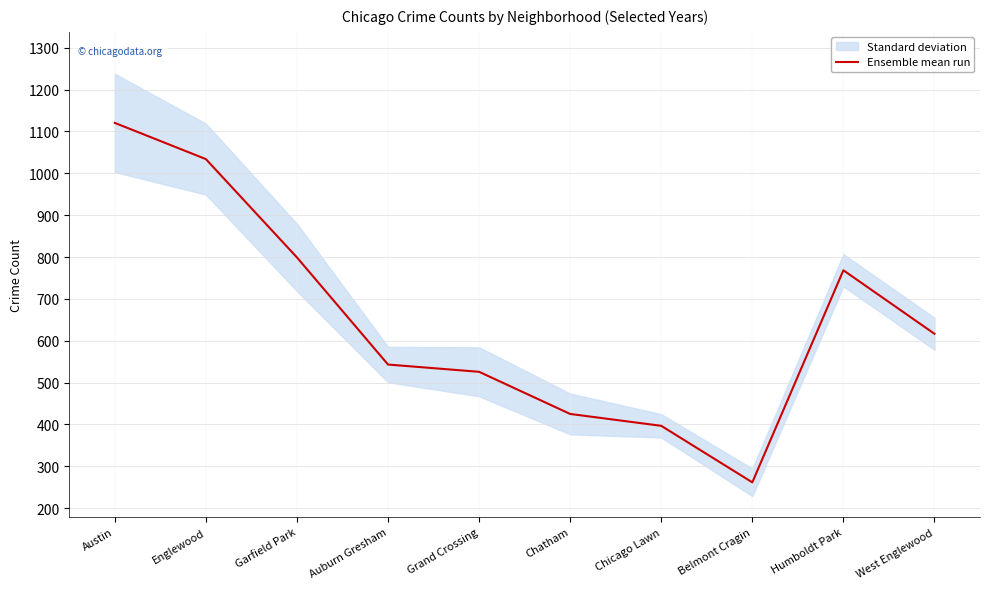

Is it true that the value at Belmont Cragin is 389.1?

False